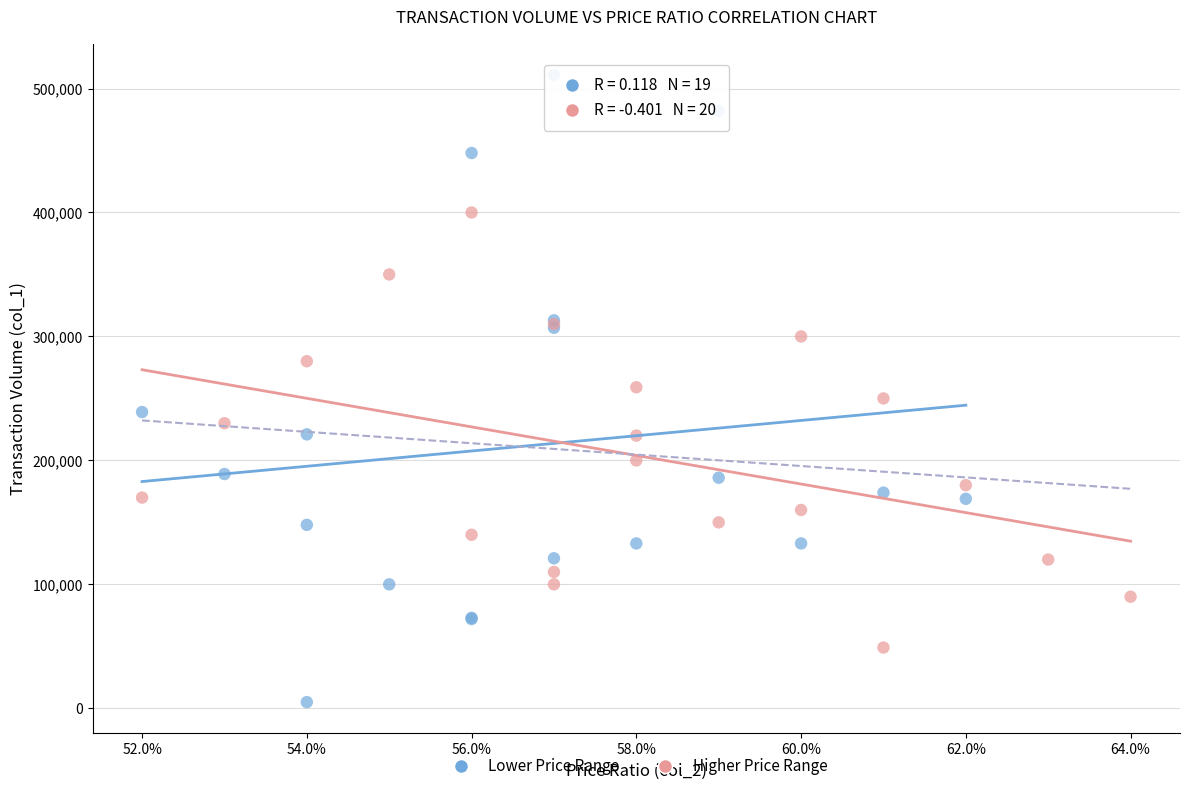

Which series contains the lowest Y value?

Lower Price Range